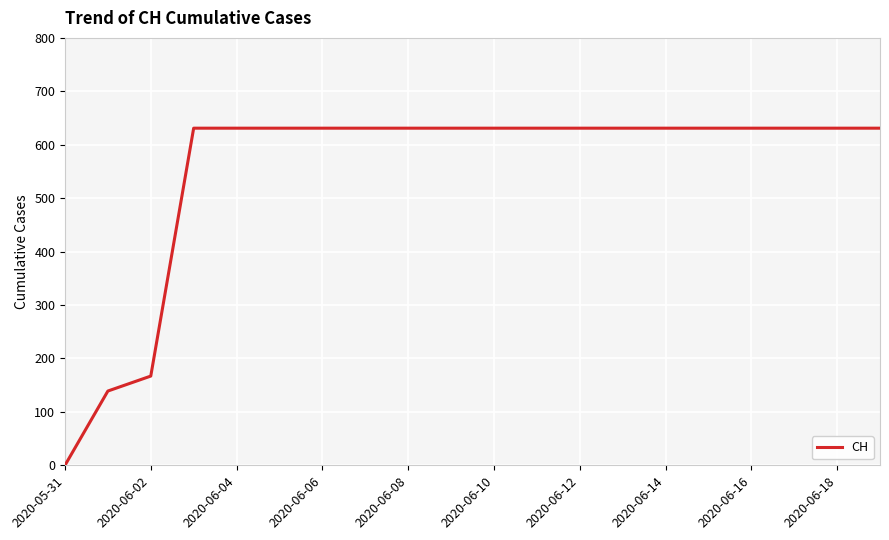

What is the difference between the maximum and minimum values?

631